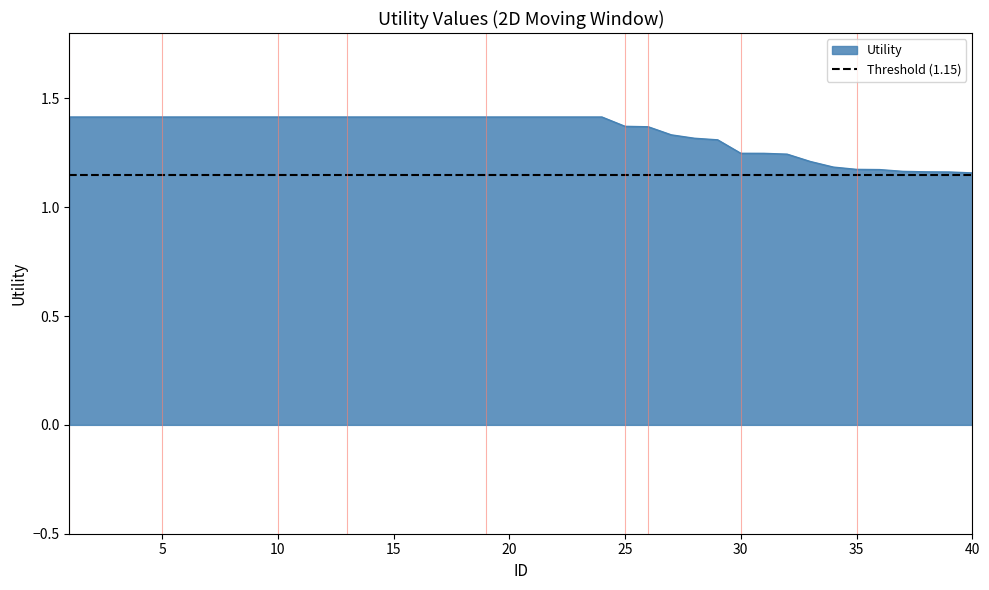

Reading right to left, transcribe all the data shown in this chart.

1.2	1.2	1.2	1.2	1.2	1.2	1.2	1.2	1.2	1.2	1.2	1.3	1.3	1.3	1.4	1.4	1.4	1.4	1.4	1.4	1.4	1.4	1.4	1.4	1.4	1.4	1.4	1.4	1.4	1.4	1.4	1.4	1.4	1.4	1.4	1.4	1.4	1.4	1.4	1.4